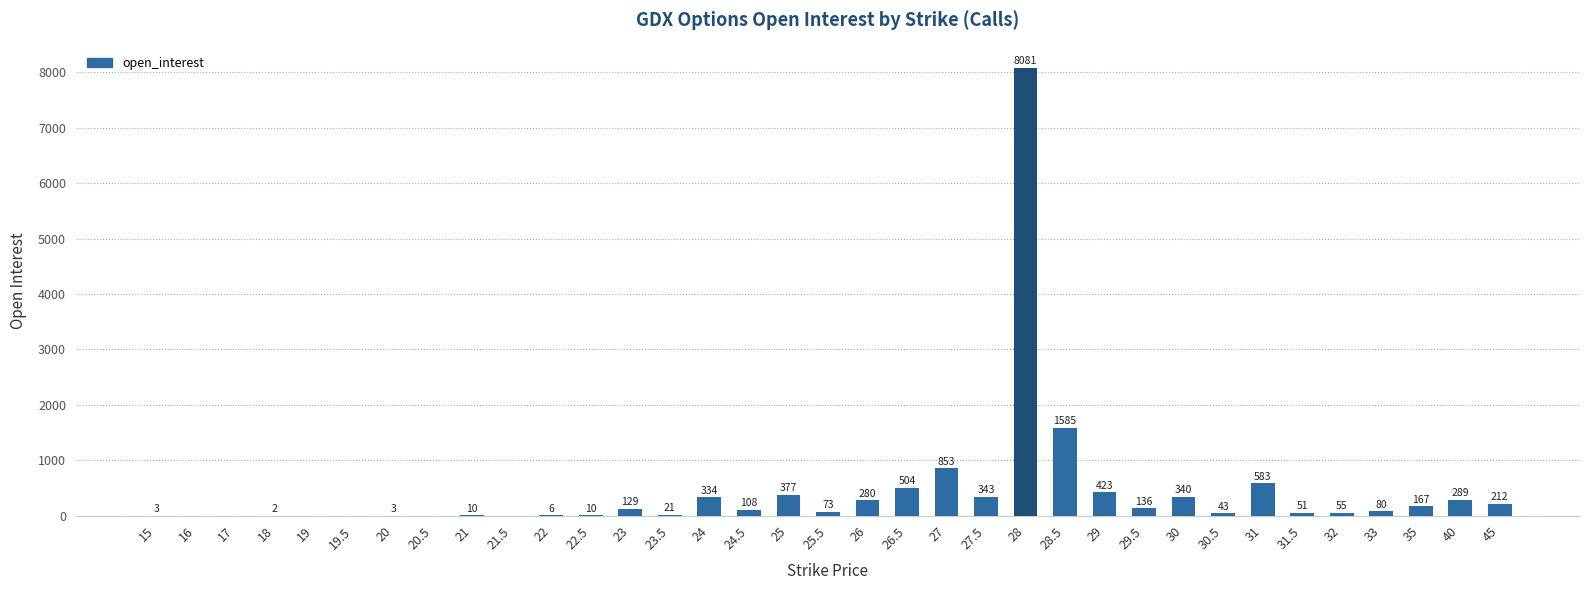

Which has a higher value, 31.5 or 28.5?

28.5